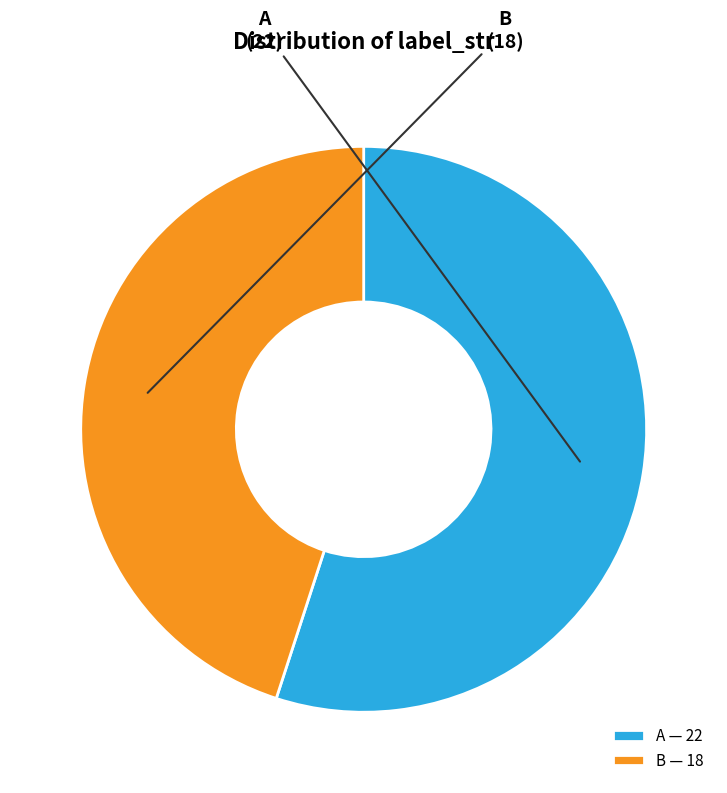

Is there any slice that represents more than half of the pie?

Yes